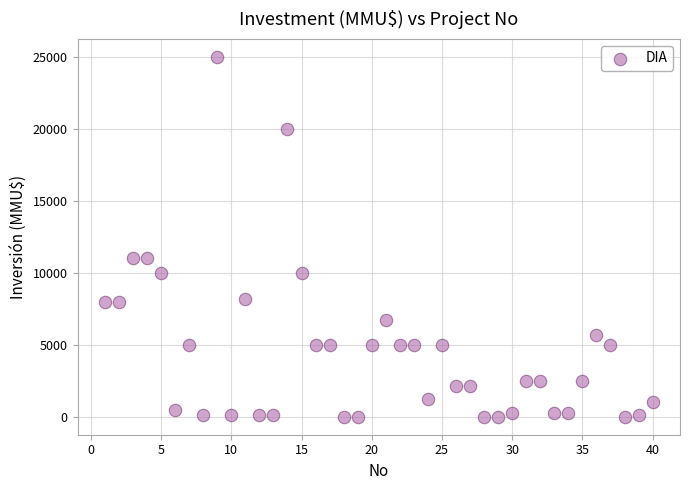

What is the range of X values (max minus min)?

39